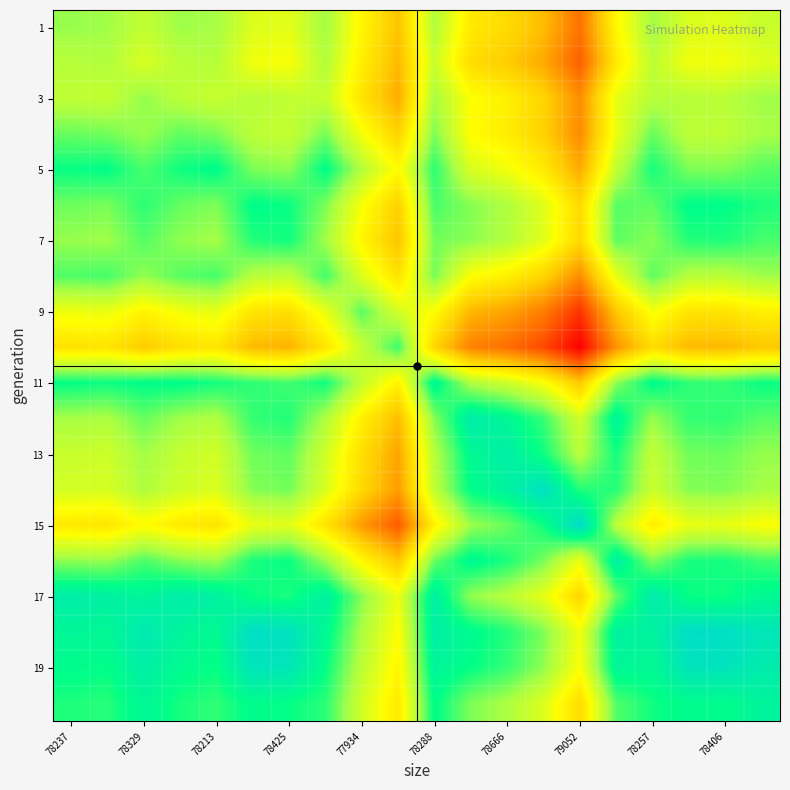

How many categories are shown in the chart?

20